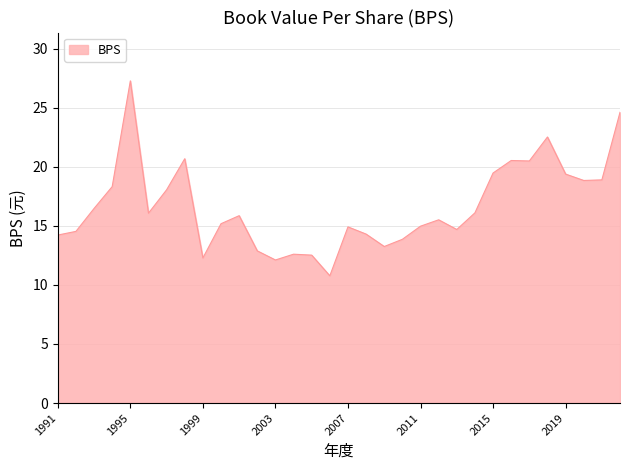

What is the difference between the maximum and minimum values?

16.5